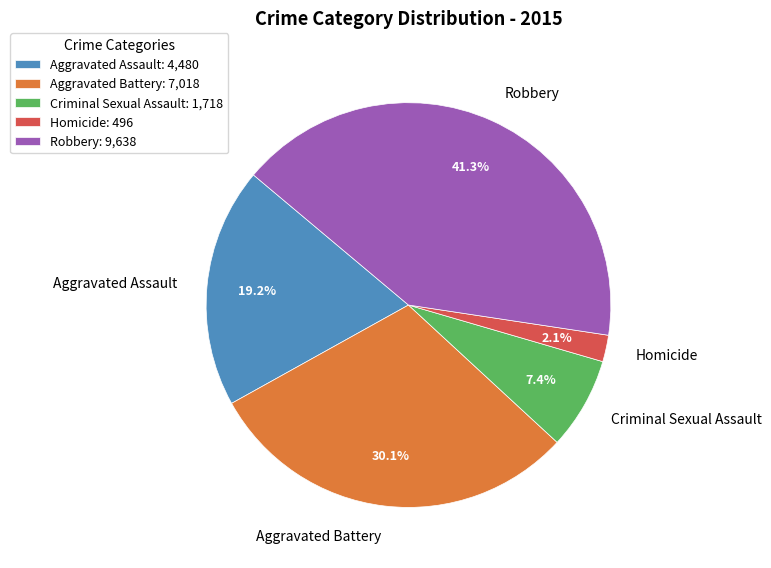

What is the largest slice in the pie chart?

Robbery